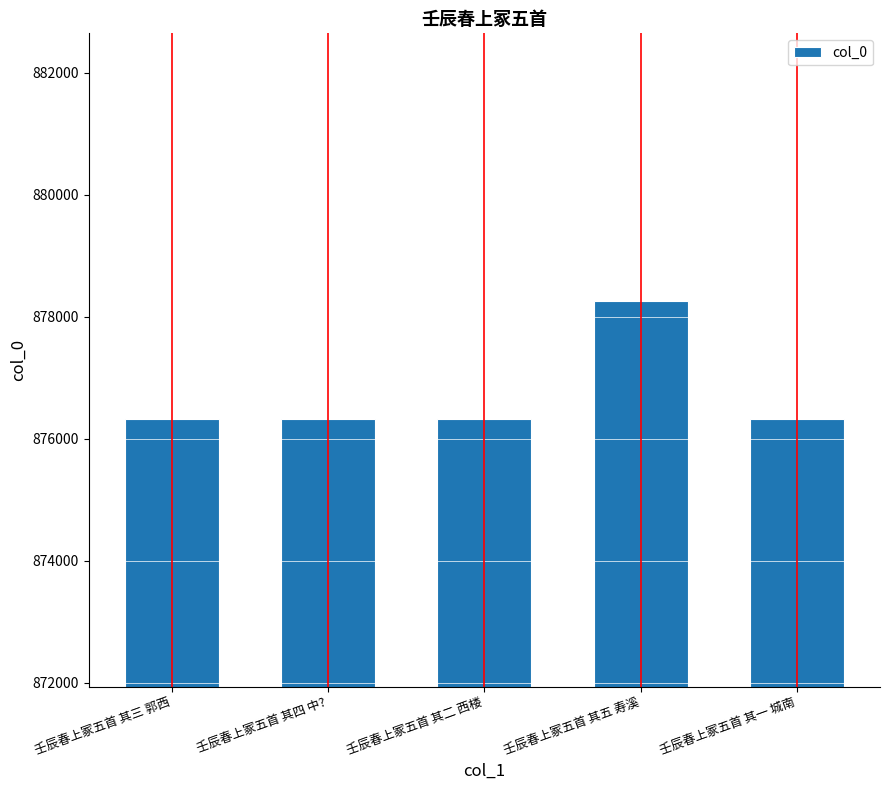

How many categories are shown in the chart?

5